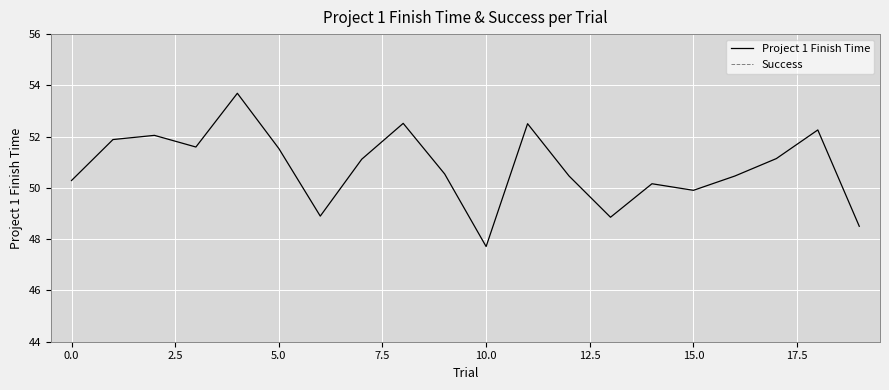

What is the greatest value displayed?

53.7